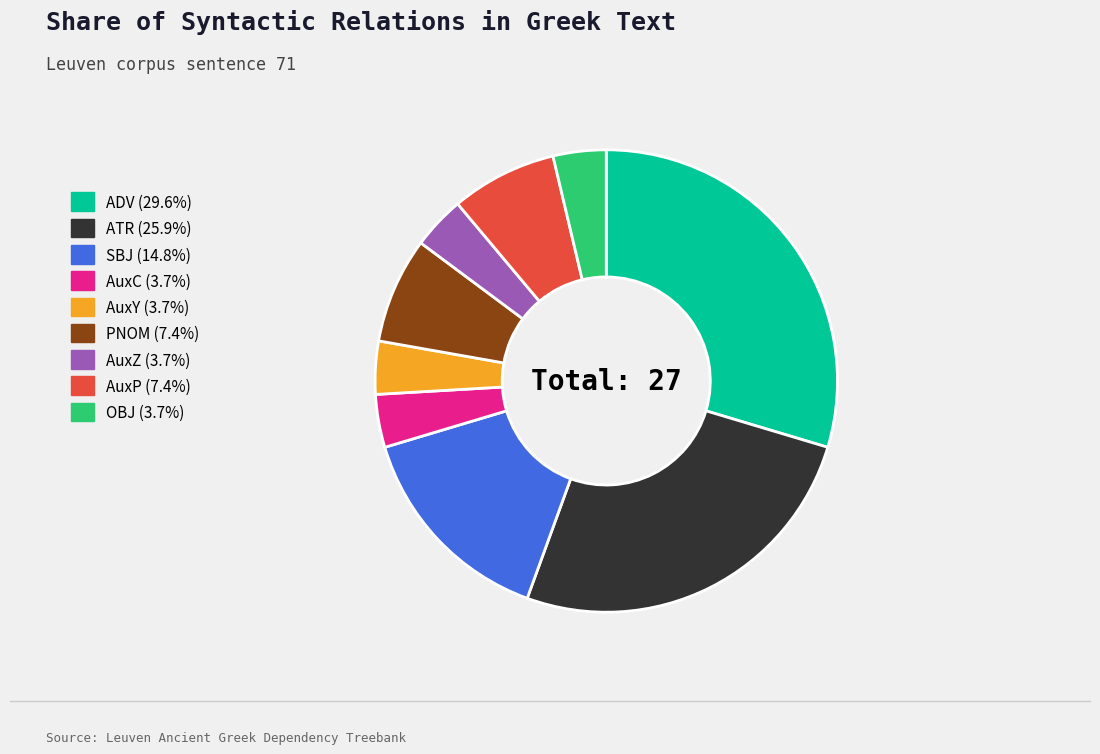

Is there any slice that represents more than half of the pie?

No